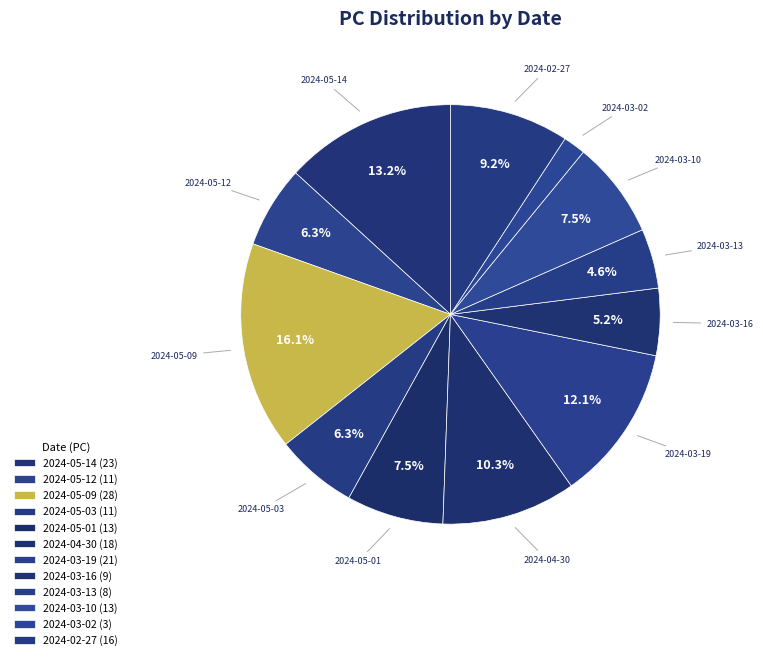

What portion of the pie excludes 2024-05-09?

83.9%